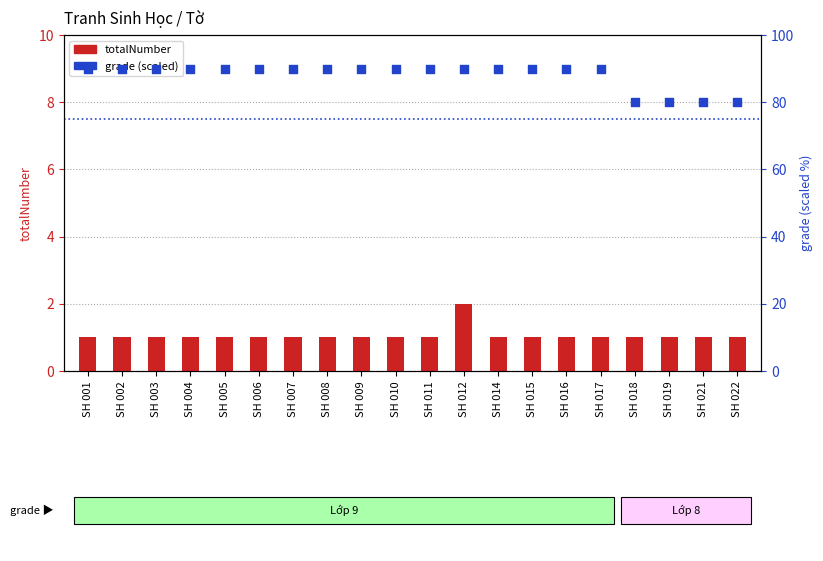

Which series has the largest total across all categories?

grade (scaled)